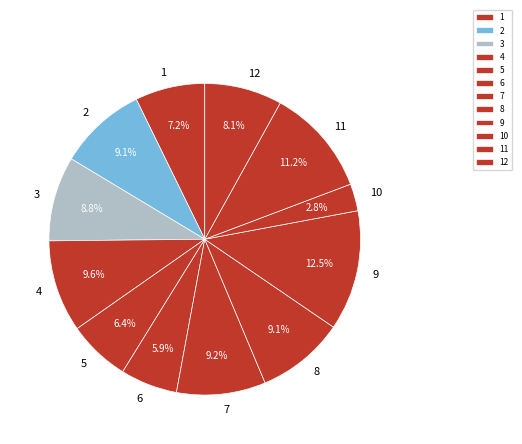

How many segments does this pie chart have?

12